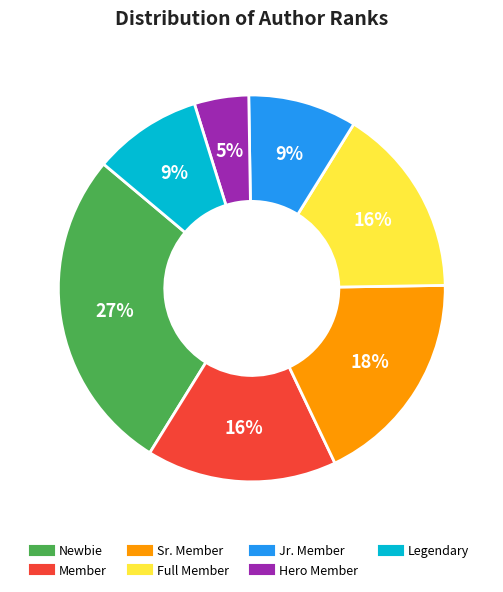

What is the ratio of the value at Legendary to the value at Member?

0.6